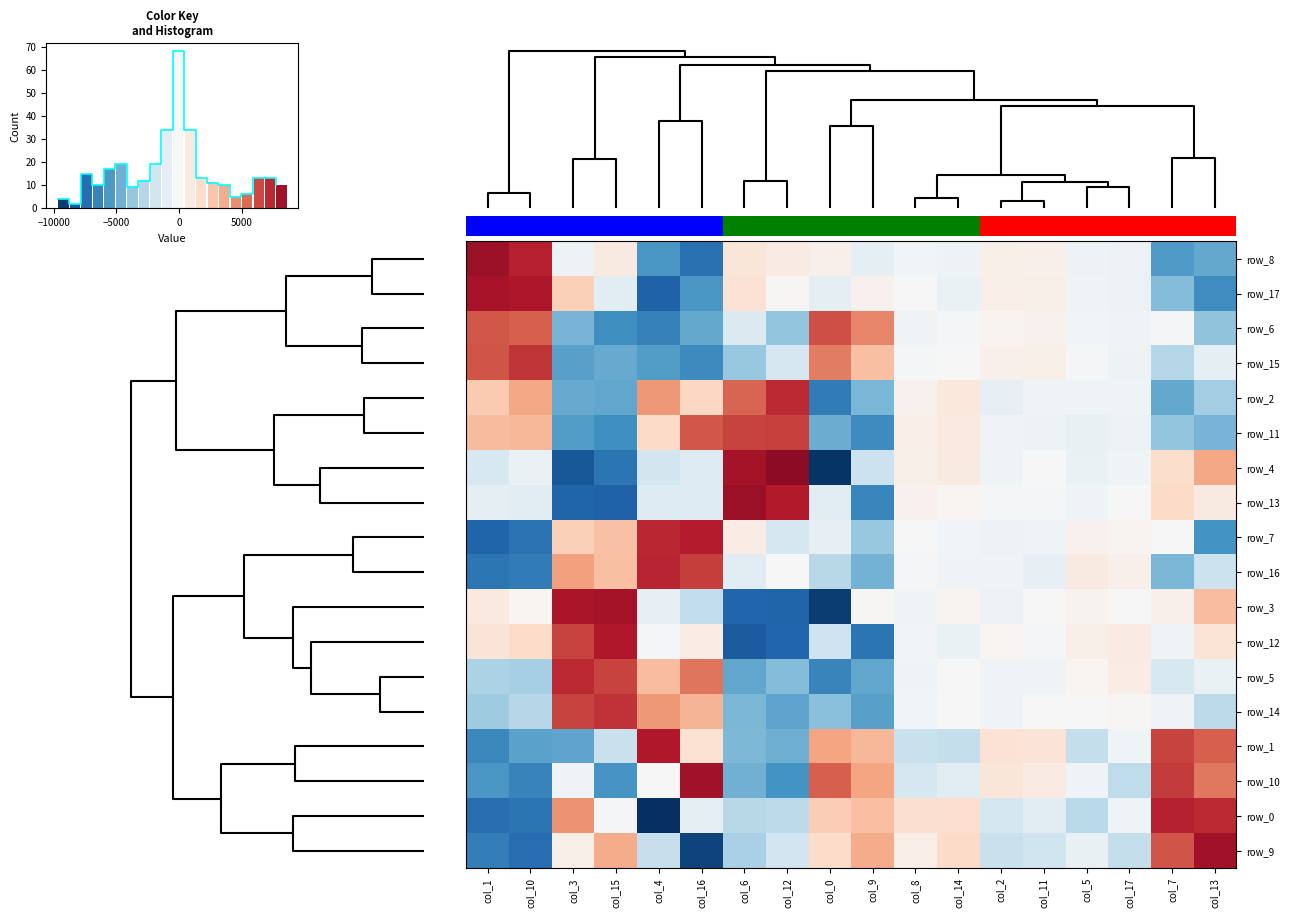

Which category has the lowest value in the row_7 series?

col_1